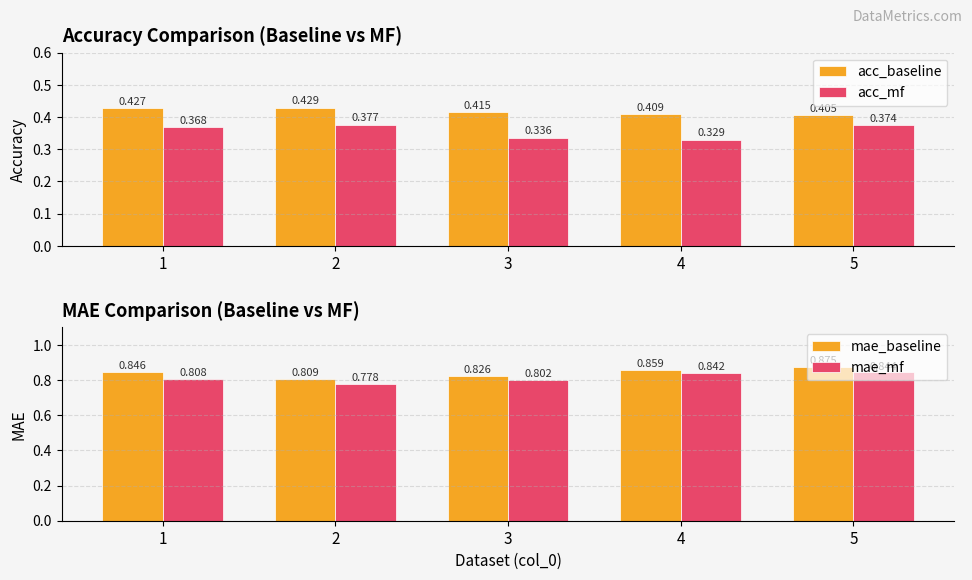

What is the total value across all series at 5?

2.5